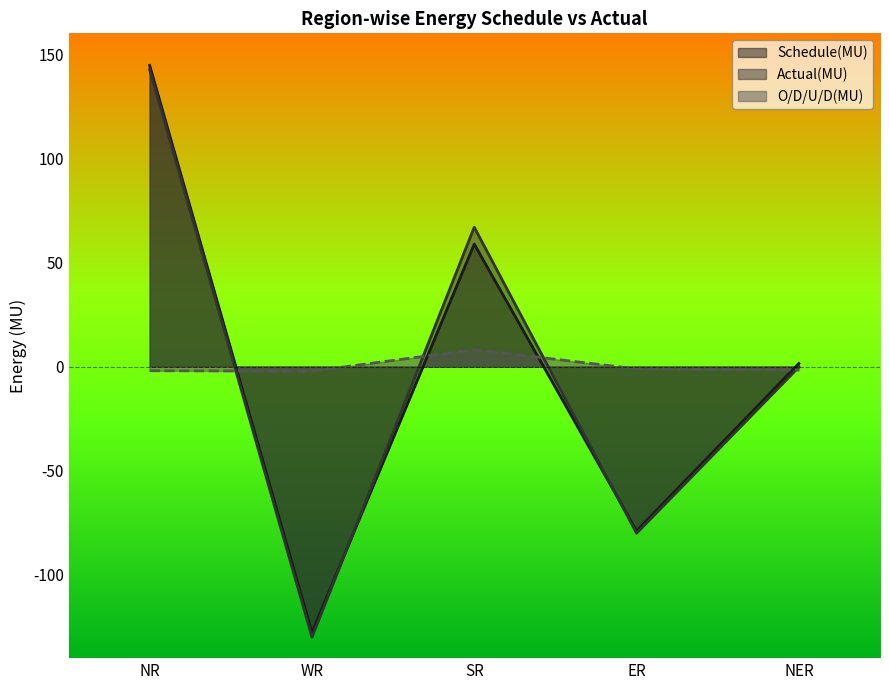

Where is the first local maximum for Actual(MU)?

SR